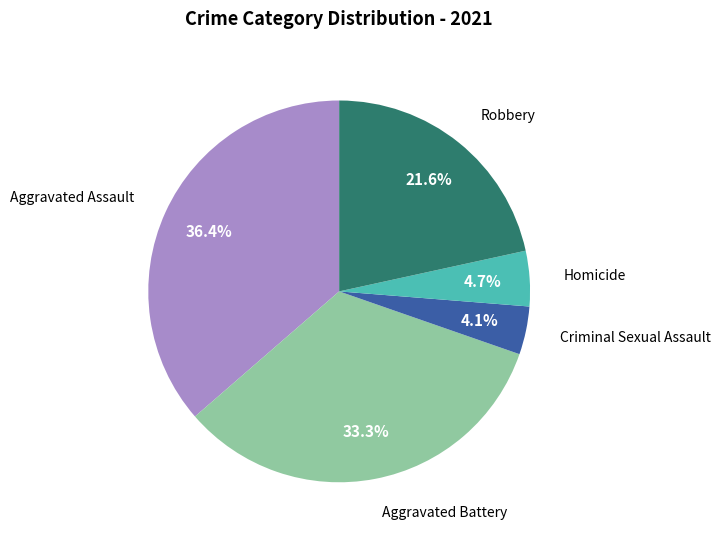

Is there any slice that represents more than half of the pie?

No